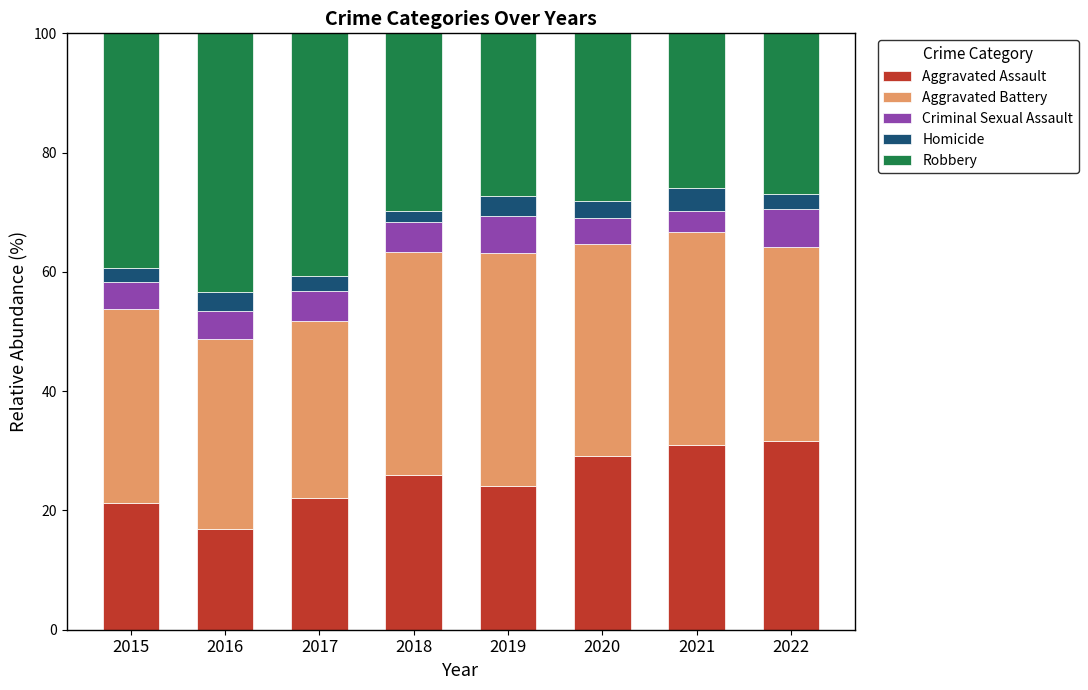

What is the sum of all Aggravated Assault values?

202.1